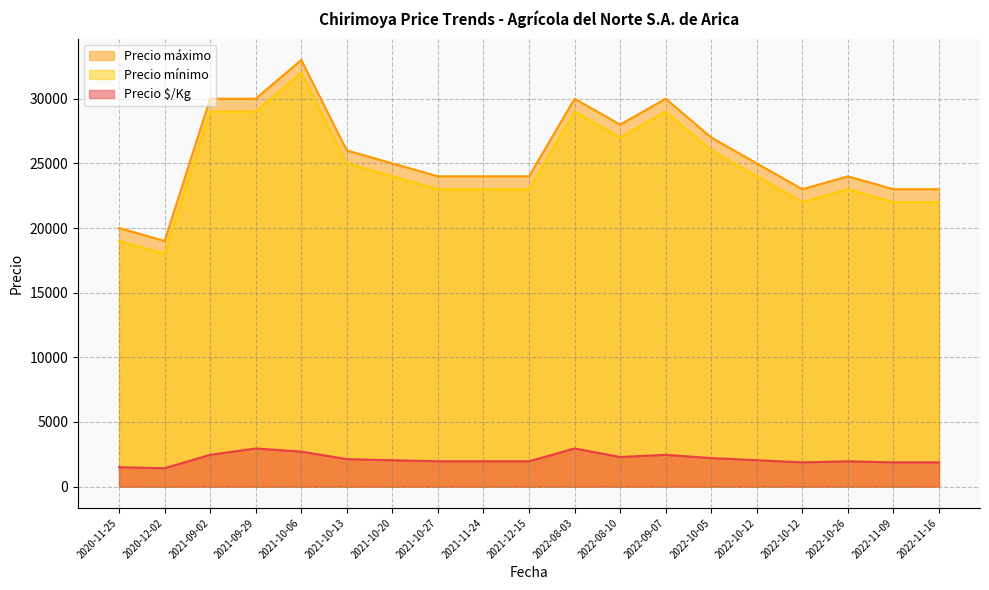

What is the difference between the maximum and minimum values in the Precio máximo series?

14000